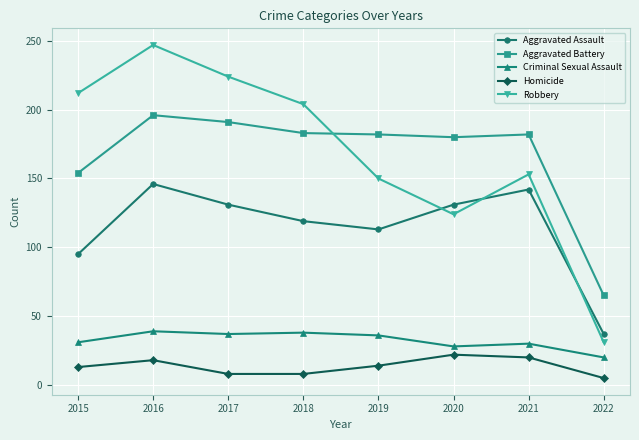

Which label corresponds to the smallest value in the chart?

2022